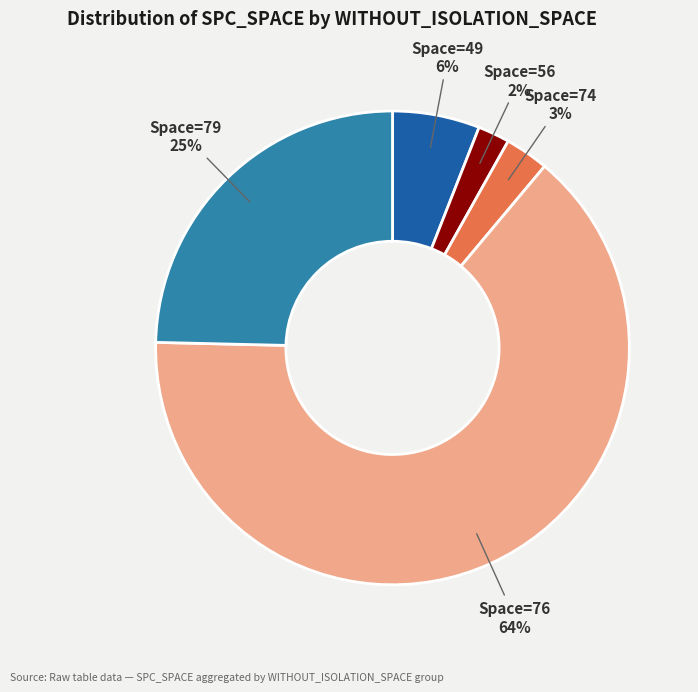

To the nearest percent, what is the difference between the largest and smallest slice percentages?

62%